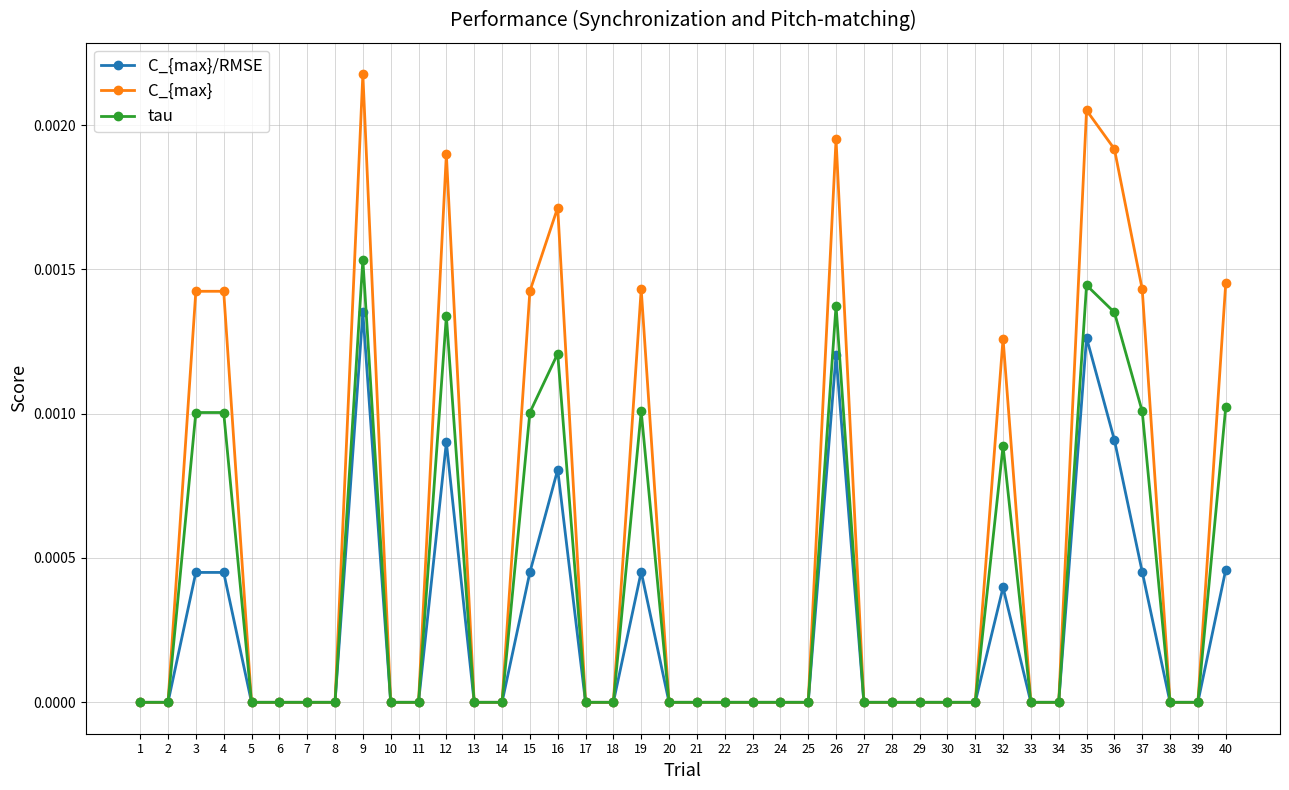

Rank the series at 35 from lowest to highest value.

C_{max}/RMSE, tau, C_{max}